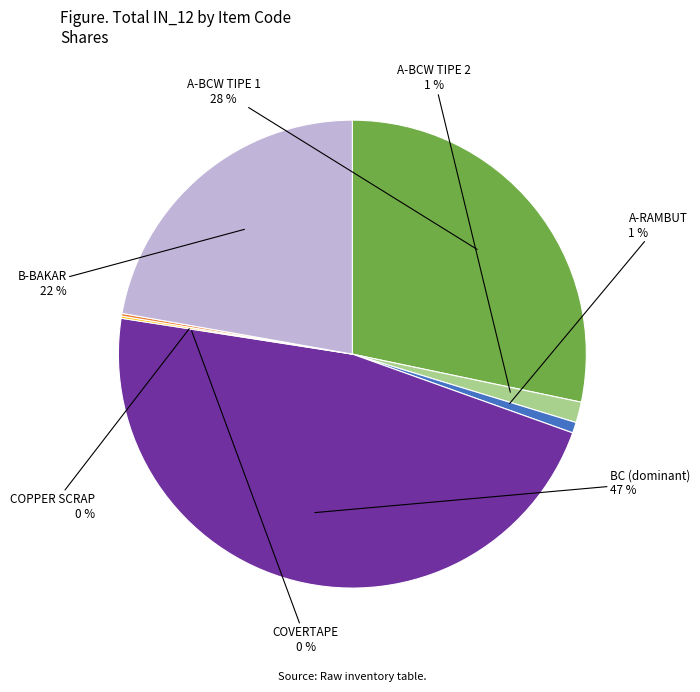

To the nearest percent, what is the average slice percentage?

14%